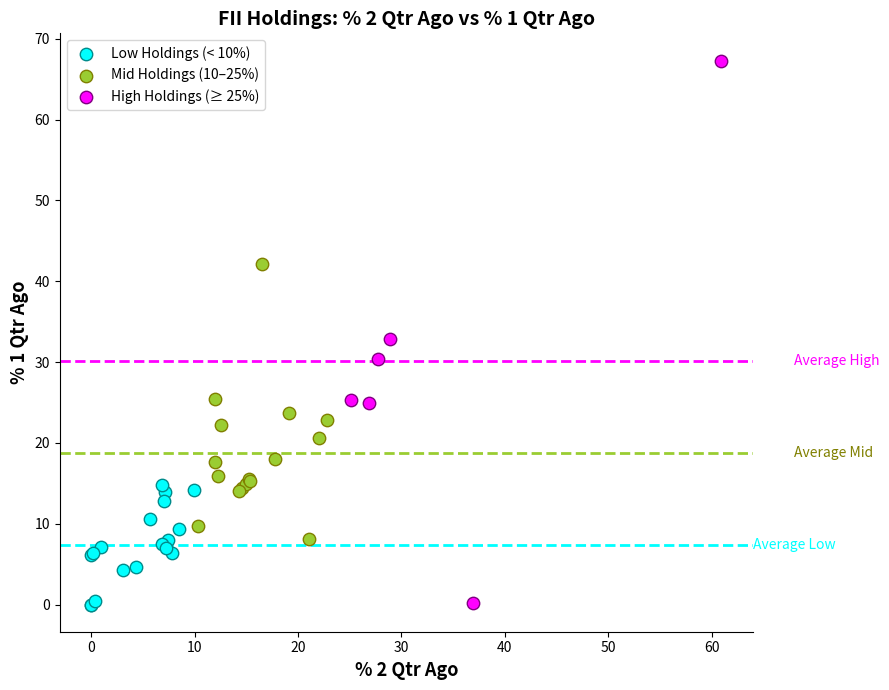

Which series has the largest Y range (max minus min)?

High Holdings (≥ 25%)